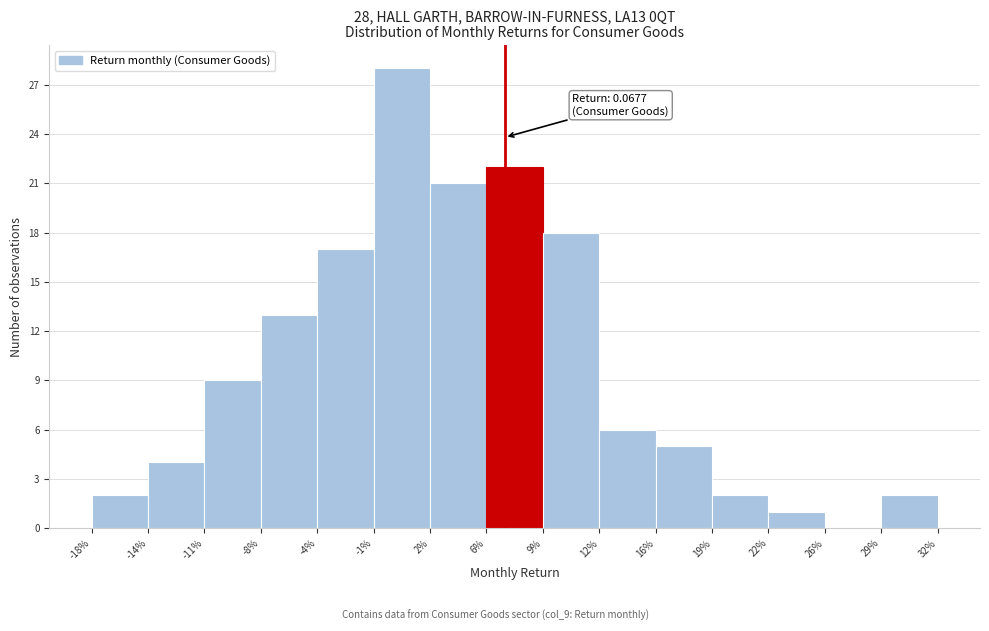

Reading left to right, list all the values displayed in this chart.

-18%=2	-14%=4	-11%=9	-8%=13	-4%=17	-1%=28	2%=21	6%=22	9%=18	12%=6	16%=5	19%=2	22%=1	26%=0	29%=2